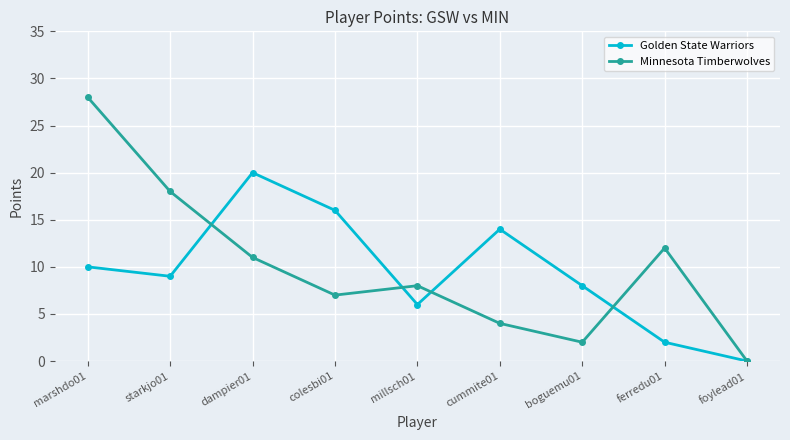

What is the sum of all Golden State Warriors values?

85